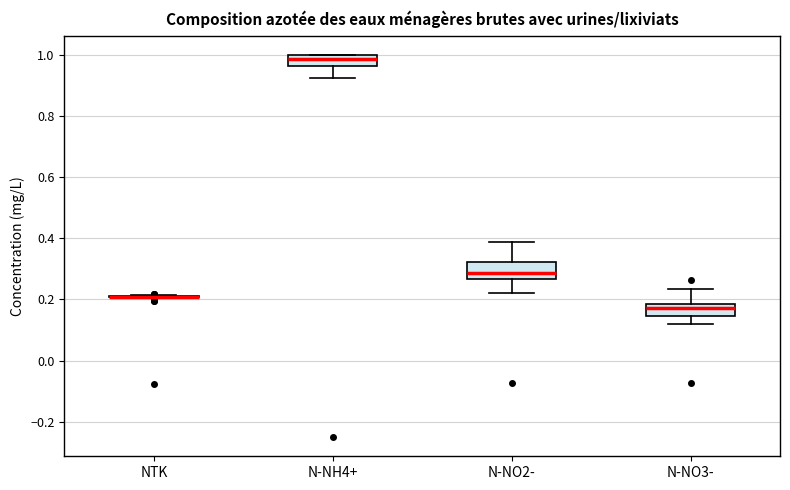

Reading left to right, read every box against the y-axis: the position of its median line, the range the box covers, and the ends of its whiskers. The values are not printed on the chart, so give them approximately, as read against the axis.

NTK: box collapsed to a line at 0.20, whiskers 0.20 to 0.22
N-NH4+: median 0.98, box 0.96 to 1.00, whiskers 0.92 to 1.00
N-NO2-: median 0.28, box 0.26 to 0.32, whiskers 0.22 to 0.38
N-NO3-: median 0.18 (inside the box), box 0.14 to 0.18, whiskers 0.12 to 0.24